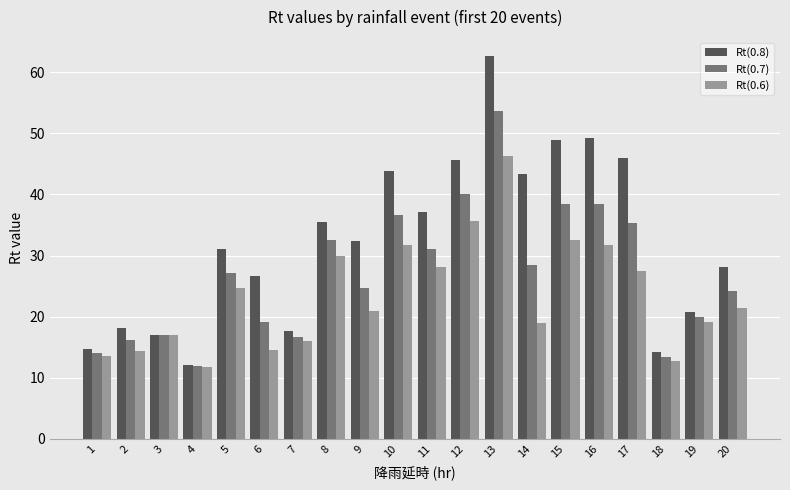

What is the value of the Rt(0.6) bar at the 7th from the left?

16.1